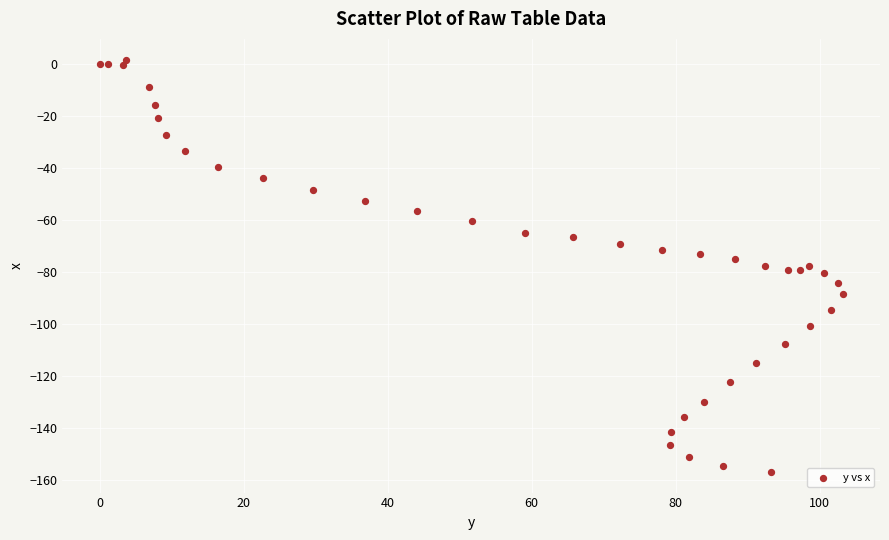

What is the range of Y values (max minus min)?

158.9